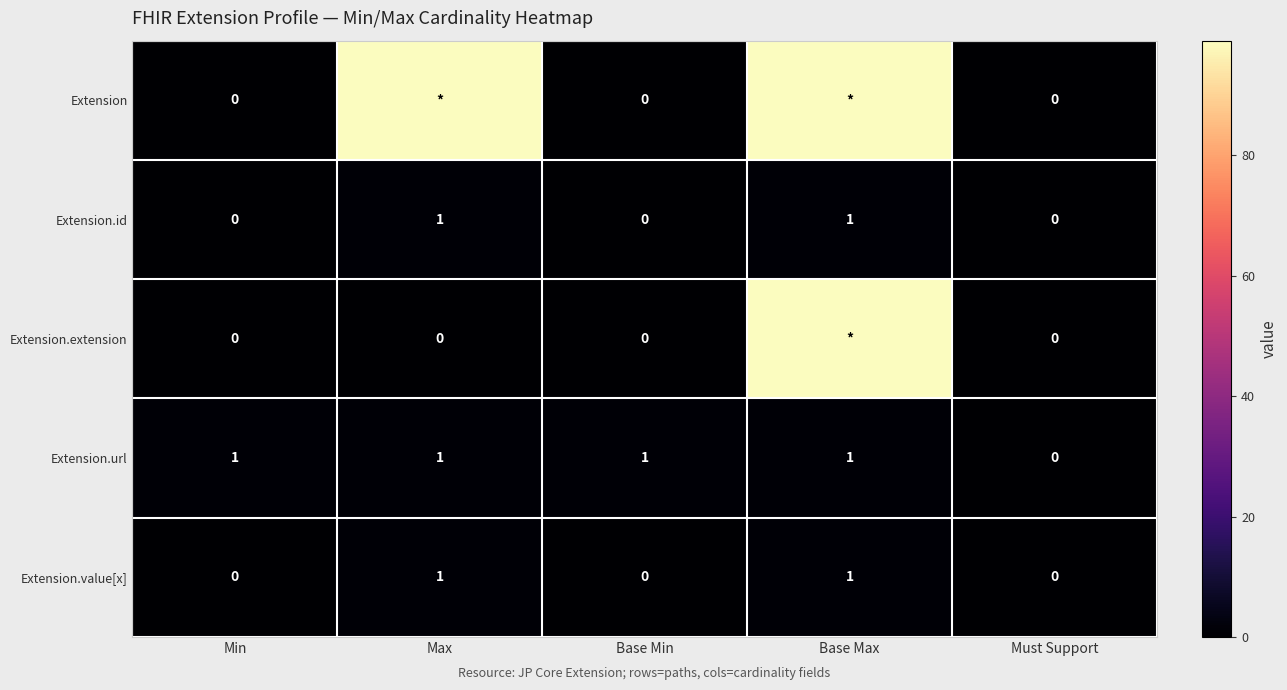

Is it true that Extension.url equals 1 at Max?

True